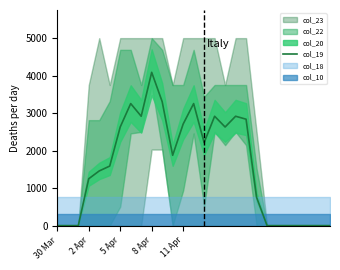

How many values are above zero?

17